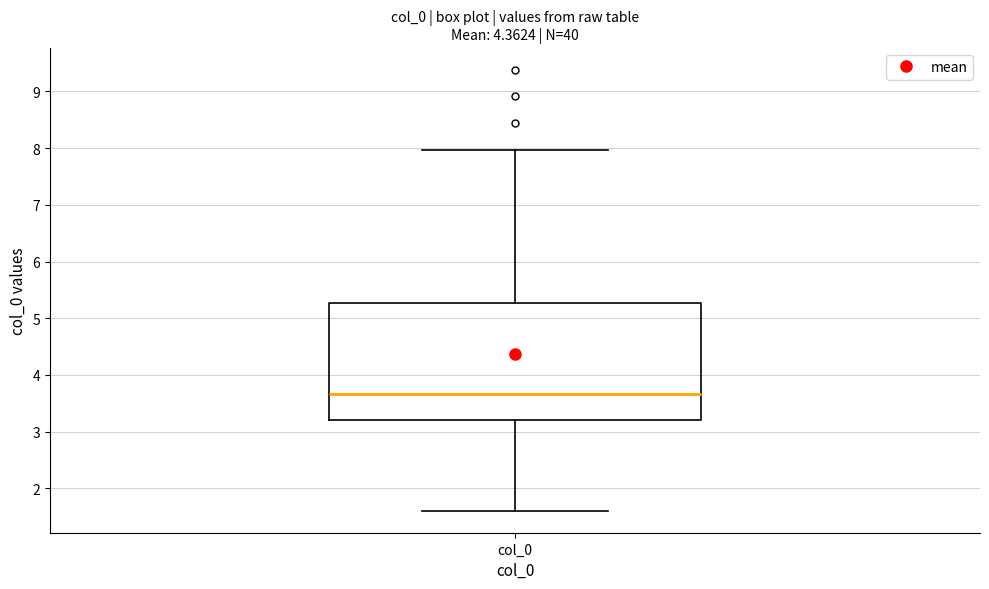

Transcribe this box plot: give where the median line is, the range the box spans, and where the two whiskers end, as read against the y-axis. The values are not printed on the chart, so give them approximately, as read against the axis.

median 3.7, box 3.2 to 5.3, whiskers 1.6 to 8.0